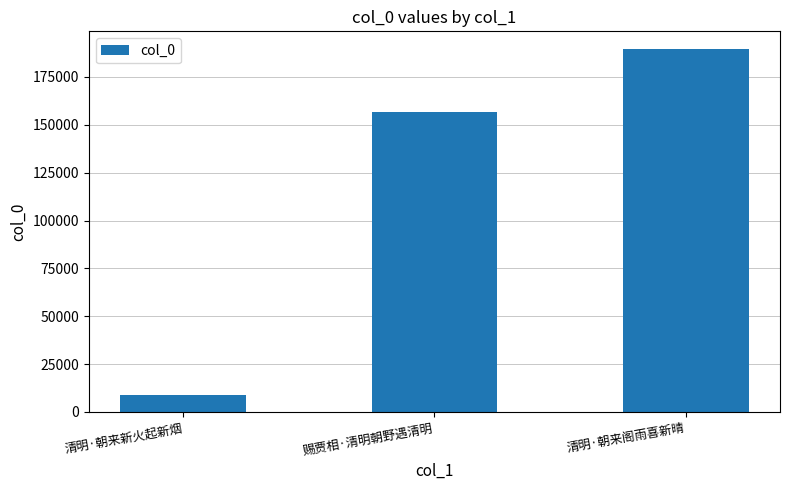

What is the change in value from 赐贾相·清明朝野遇清明 to 清明·朝来阁雨喜新晴?

+32725